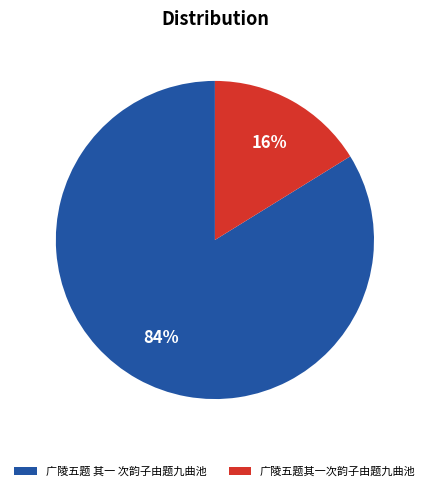

Rank the categories by value from lowest to highest.

广陵五题其一次韵子由题九曲池, 广陵五题 其一 次韵子由题九曲池